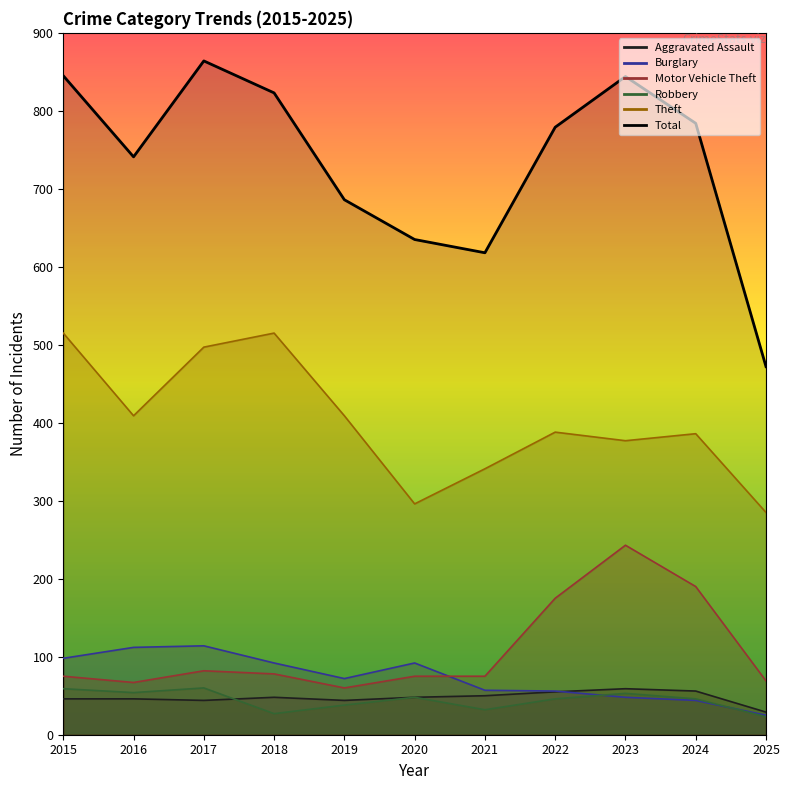

Reading right to left, what are all the values shown in this chart?

Aggravated Assault: 29	56	59	55	50	48	44	48	44	46	46
Burglary: 25	44	48	56	57	92	72	92	114	112	98
Motor Vehicle Theft: 69	190	243	175	75	75	60	78	82	67	75
Robbery: 23	46	53	46	32	48	38	27	60	54	59
Theft: 285	386	377	388	341	296	409	515	497	409	515
Total: 472	784	844	779	618	635	686	823	864	741	845